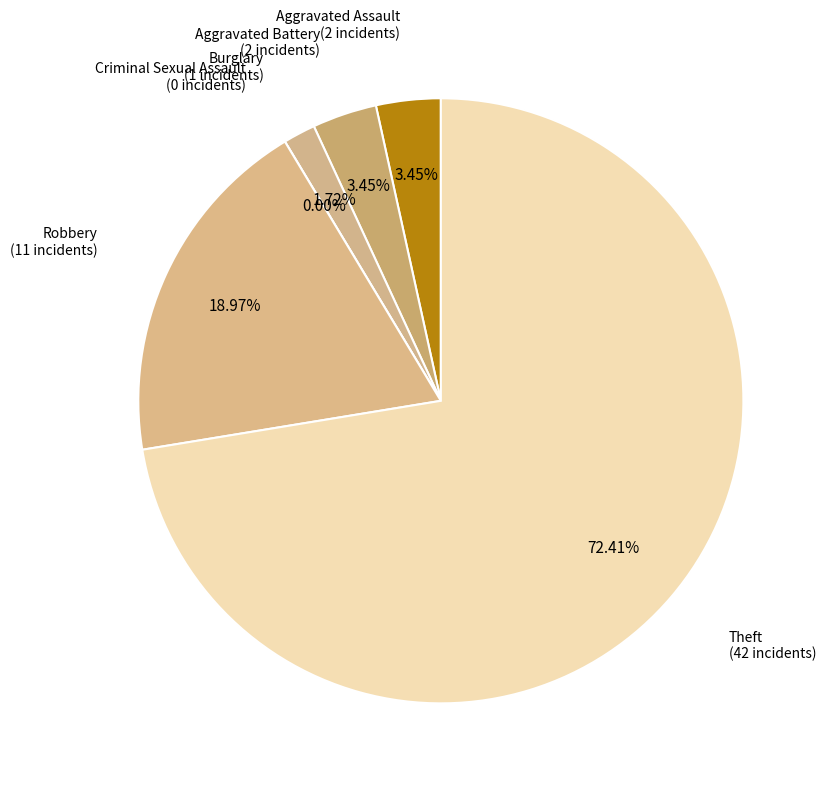

To the nearest percent, what portion does Aggravated Assault represent?

3%